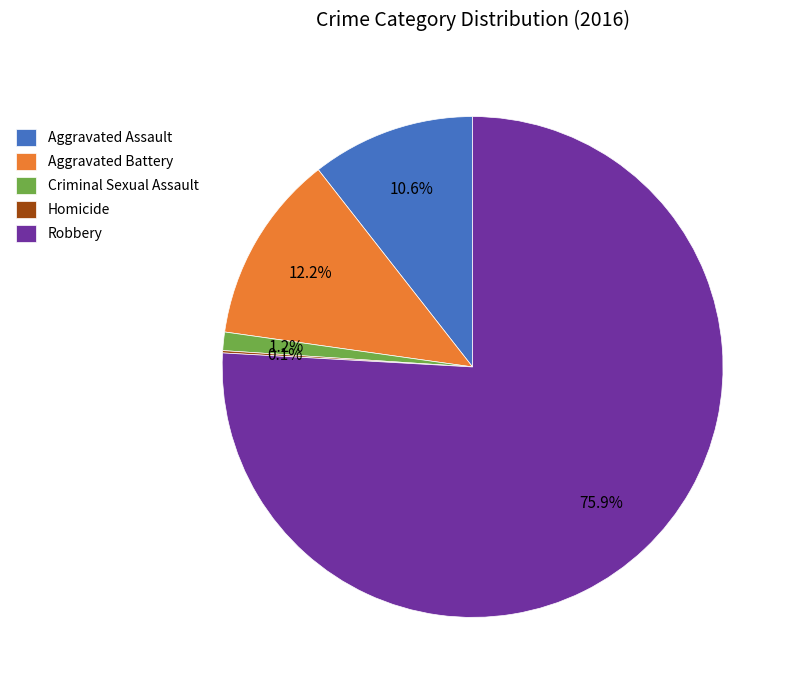

To the nearest percent, what percentage of the pie is Aggravated Assault?

11%